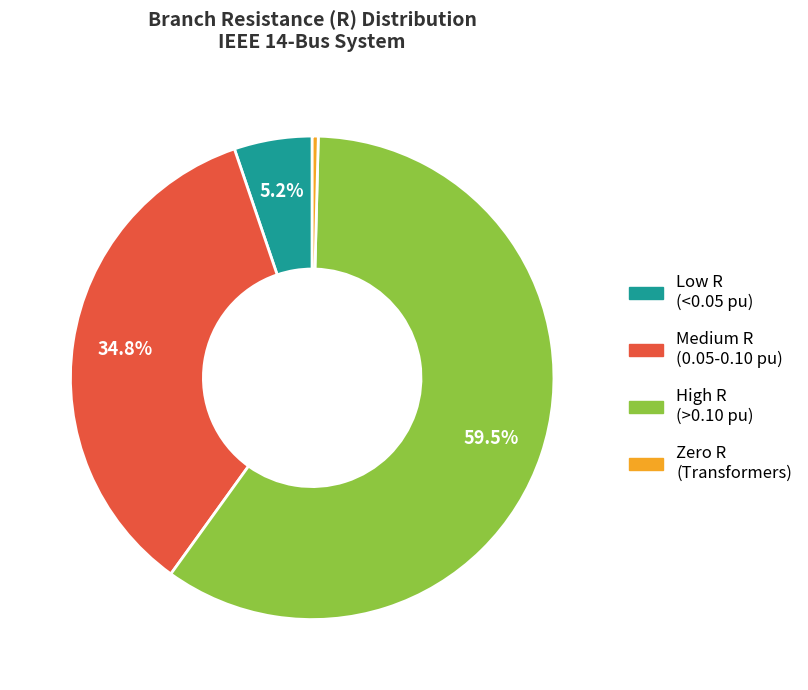

Combined, do Zero R (Transformers) and High R (>0.10 pu) account for over 50%?

Yes